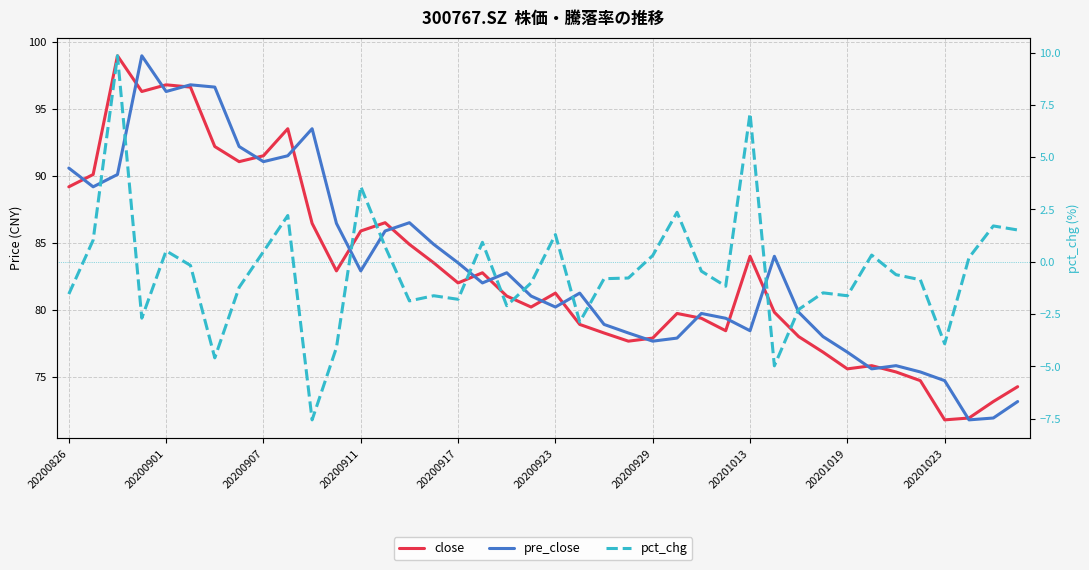

How many distinct data groups are displayed?

3